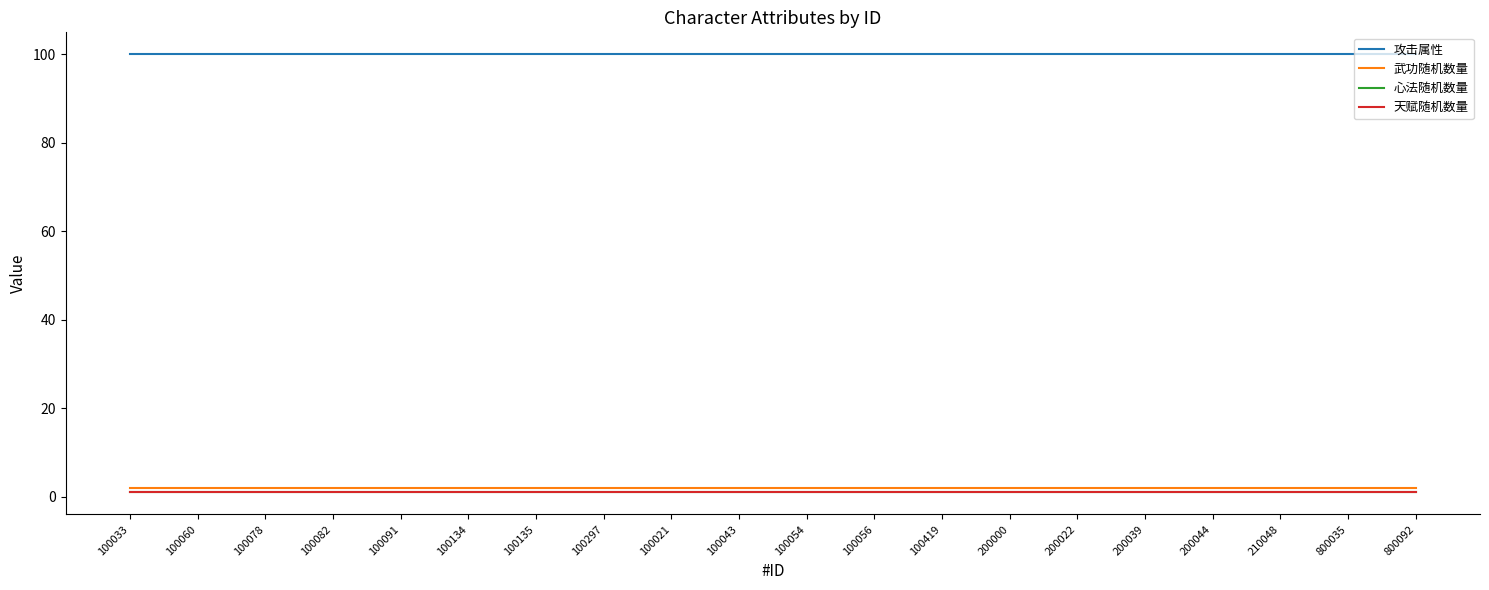

What is the label of the 1st point from the left?

100033